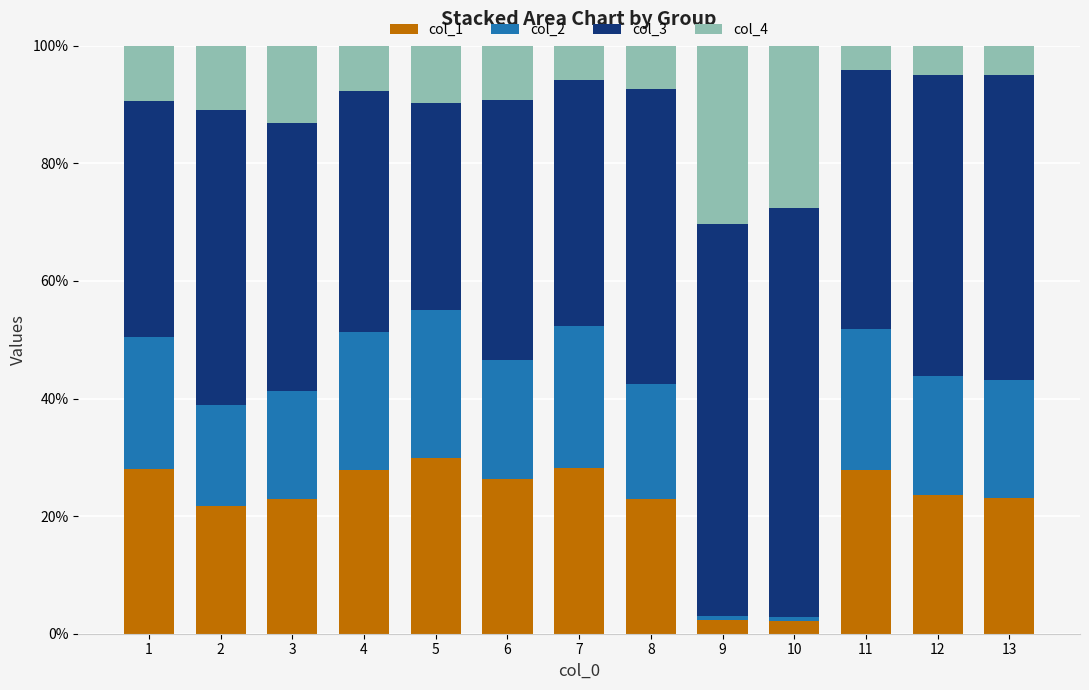

What is the average value of the col_1 series?

22.1